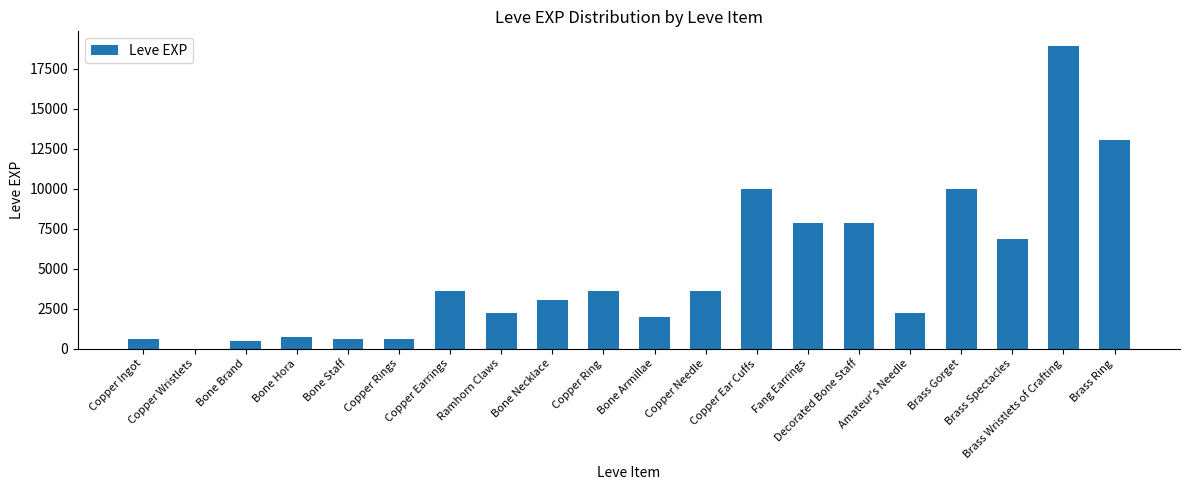

Reading left to right, what are all the values shown in this chart?

630	1	450	720	630	630	3600	2230	3040	3600	1980	3600	9990	7880	7880	2230	9990	6880	18910	13040